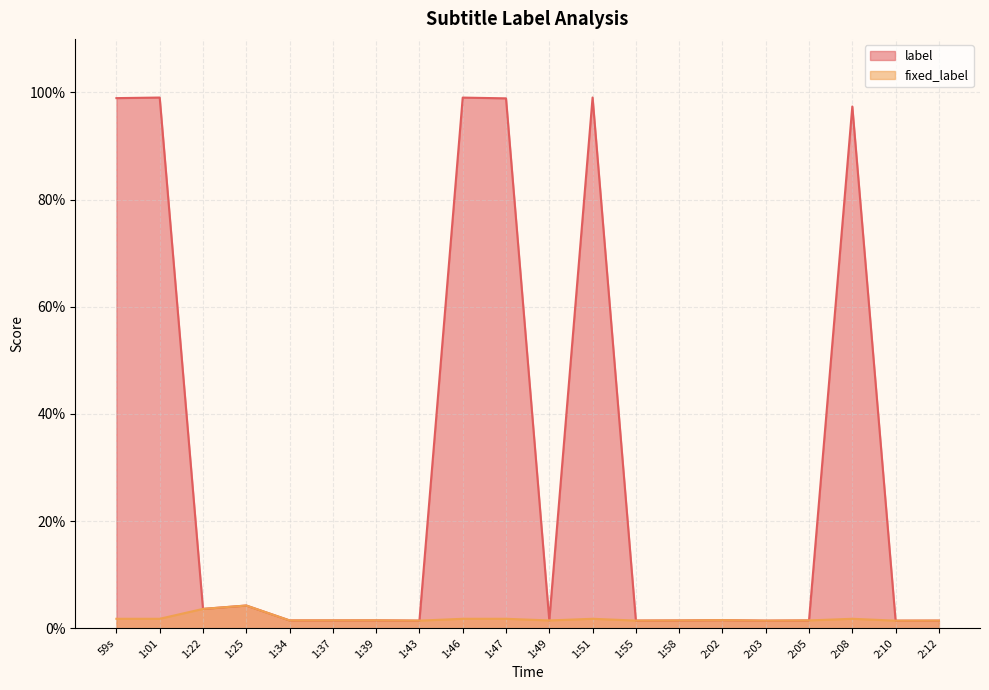

What is the label of the 16th point from the left?

2:03